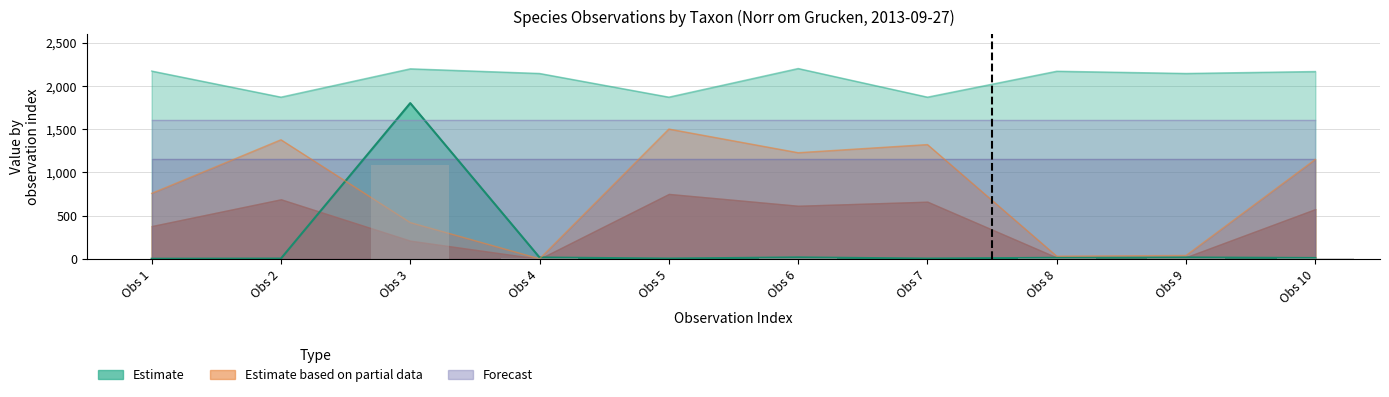

The value of Taxonsorteringsordning at Obs 10 is 2165.2. True or false?

True